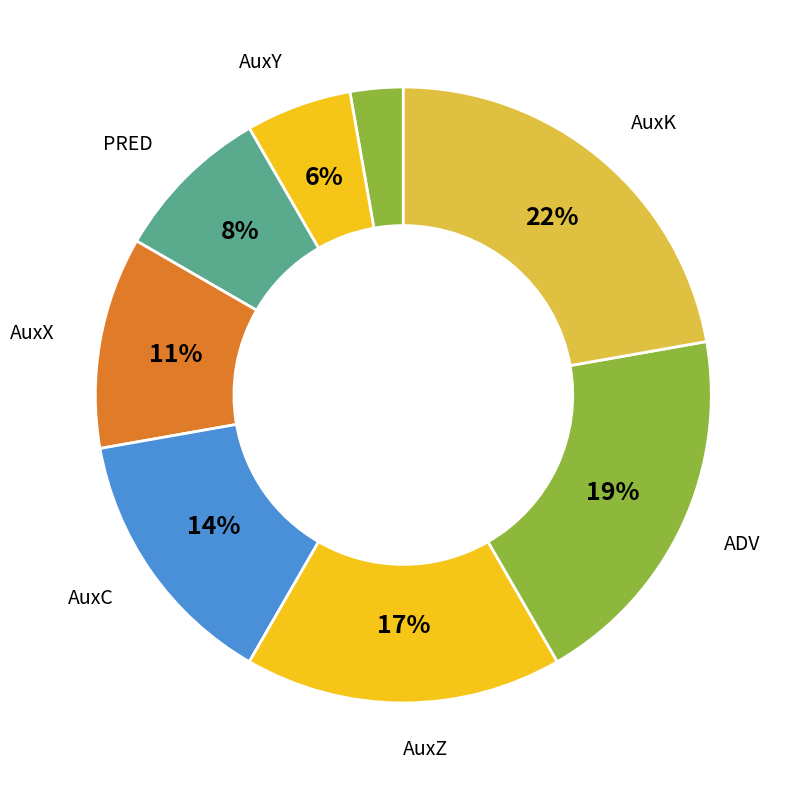

How many segments does this pie chart have?

8